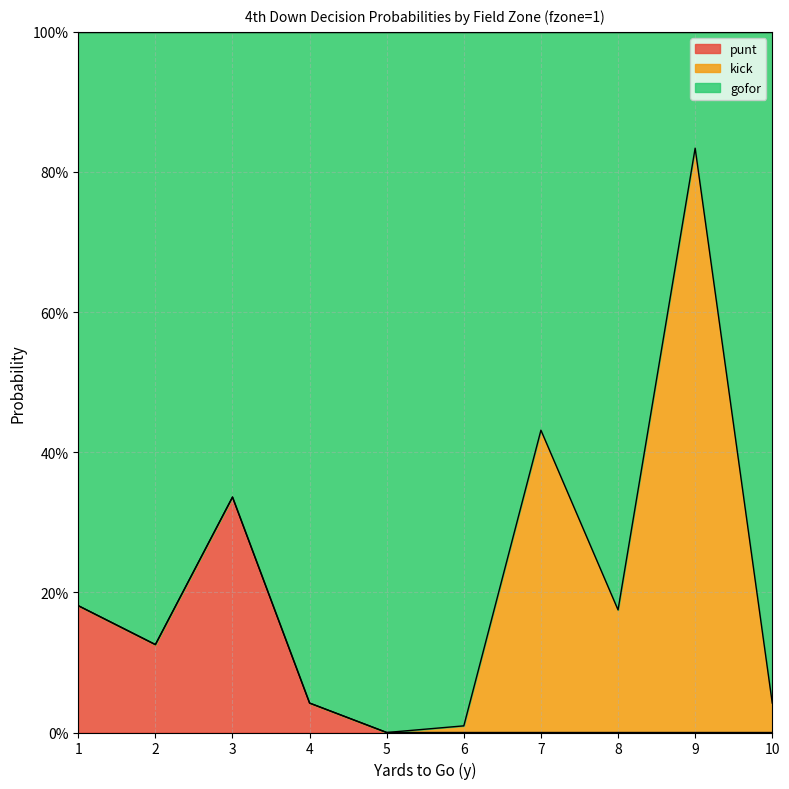

Where is punt nearest to the value 0?

5